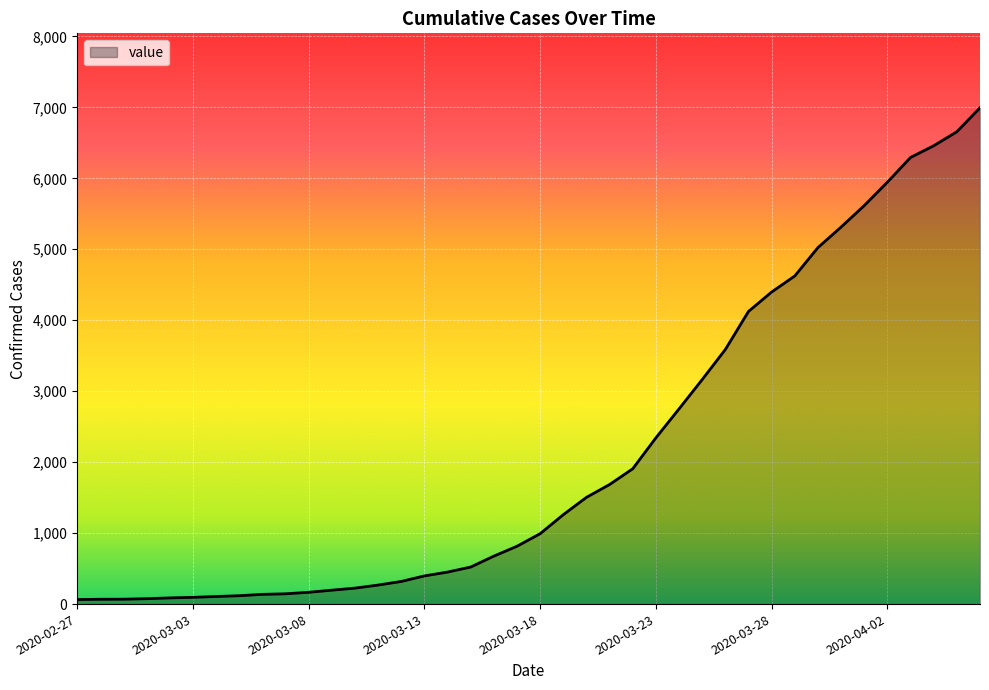

What is the difference between the maximum and minimum values?

6930